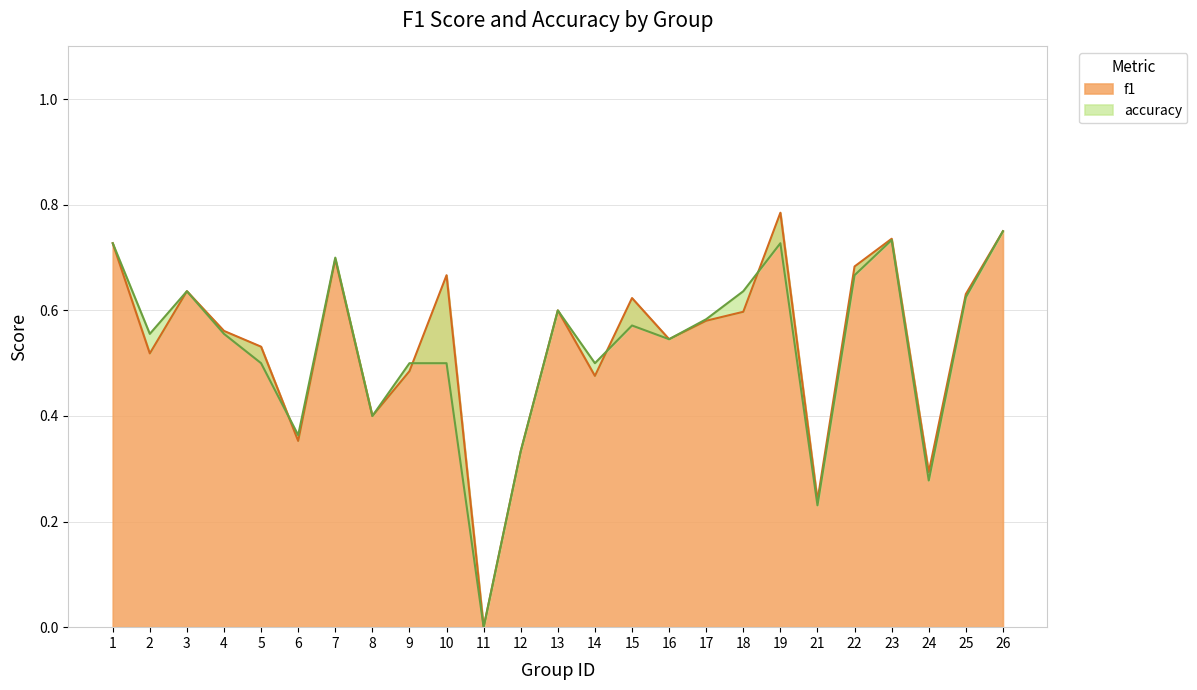

What is the difference between the f1 values at 24 and 21?

0.1